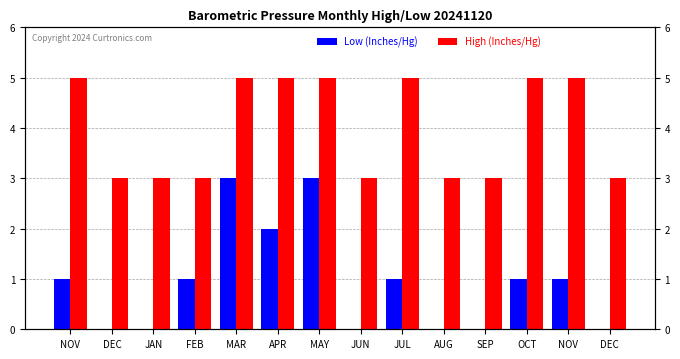

How many categories are shown in the chart?

14